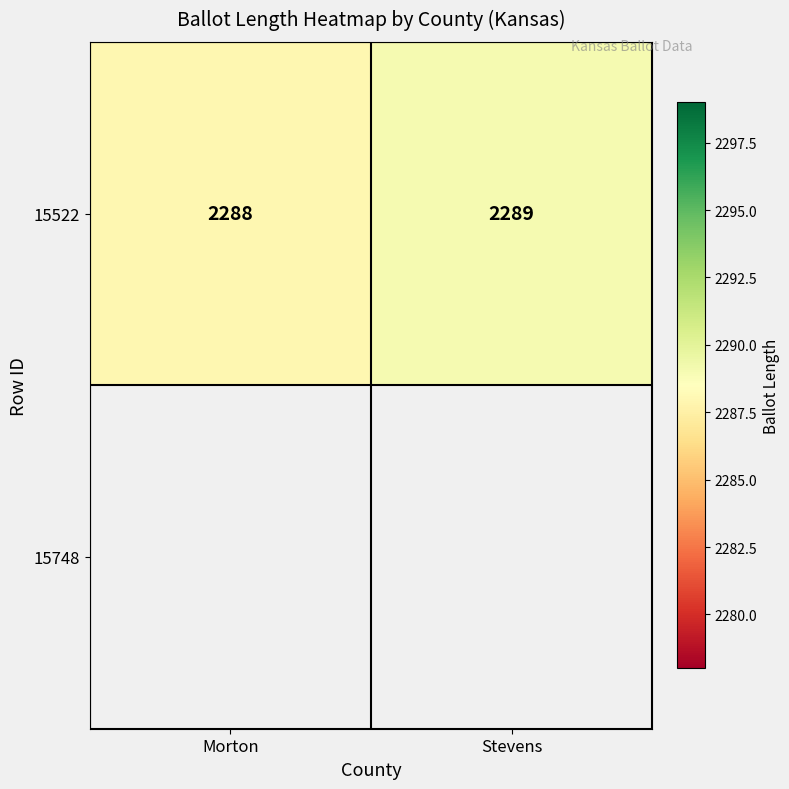

The value at Stevens is 2289. True or false?

True